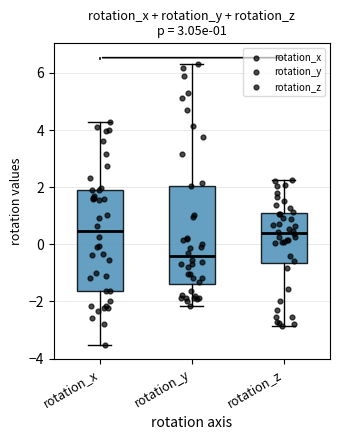

Which box's median line is the lowest?

rotation_y